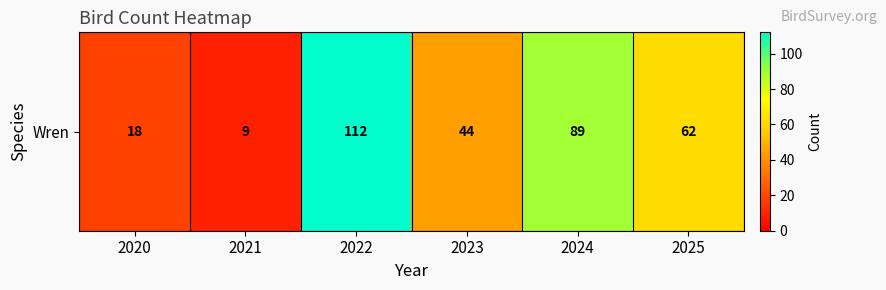

What is the ratio of the value at 2023 to the value at 2021?

4.9